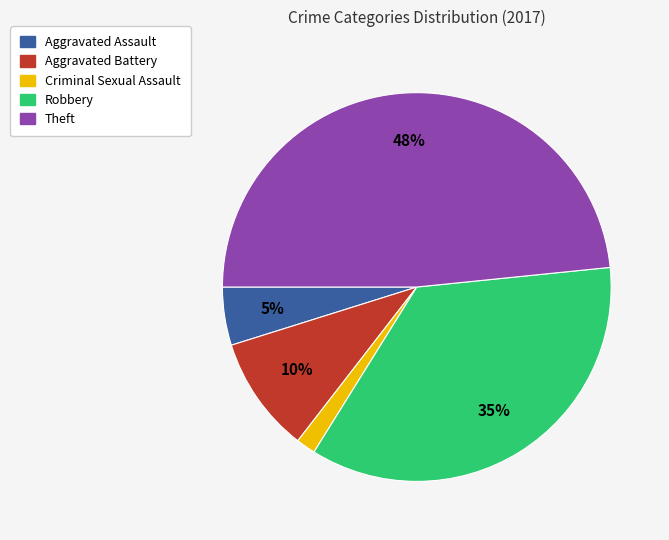

What is the largest slice in the pie chart?

Theft